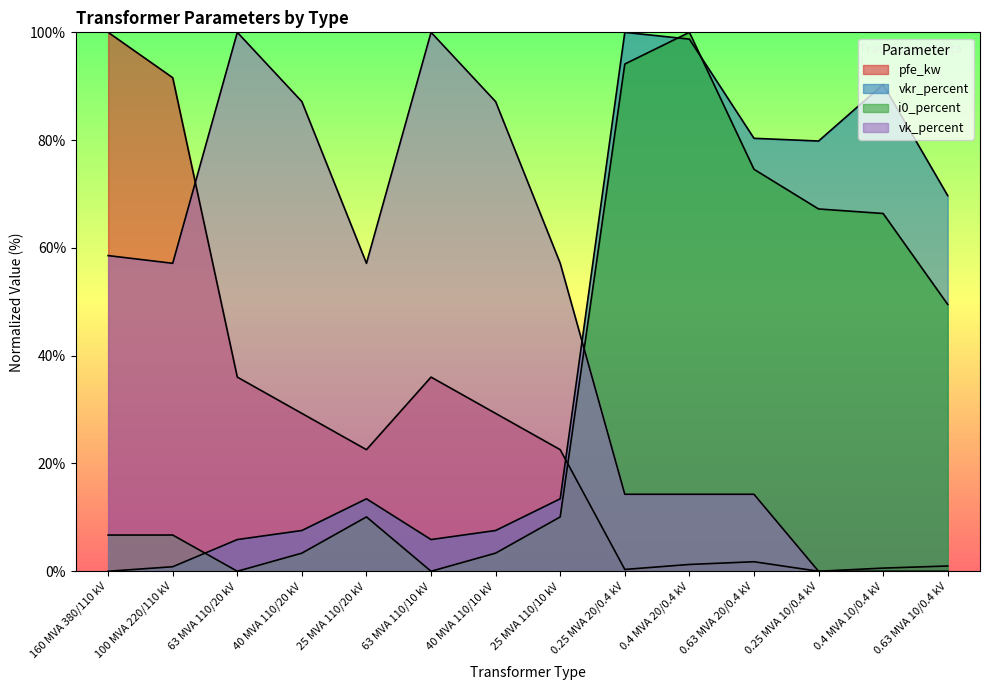

Count the number of categories in the chart.

14